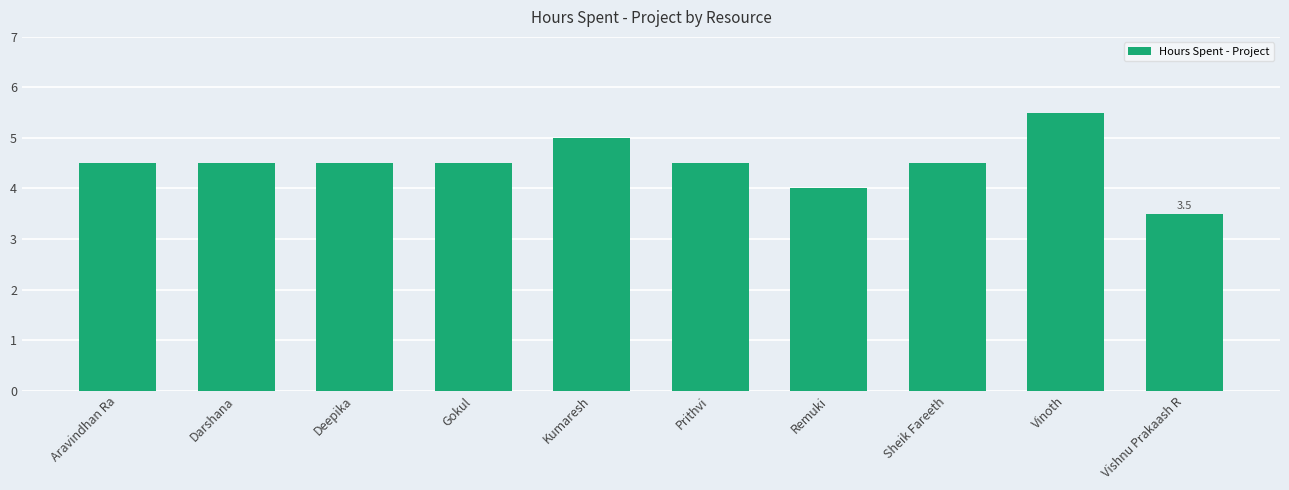

Reading right to left, transcribe all the data shown in this chart.

3.5	5.5	4.5	4.0	4.5	5.0	4.5	4.5	4.5	4.5